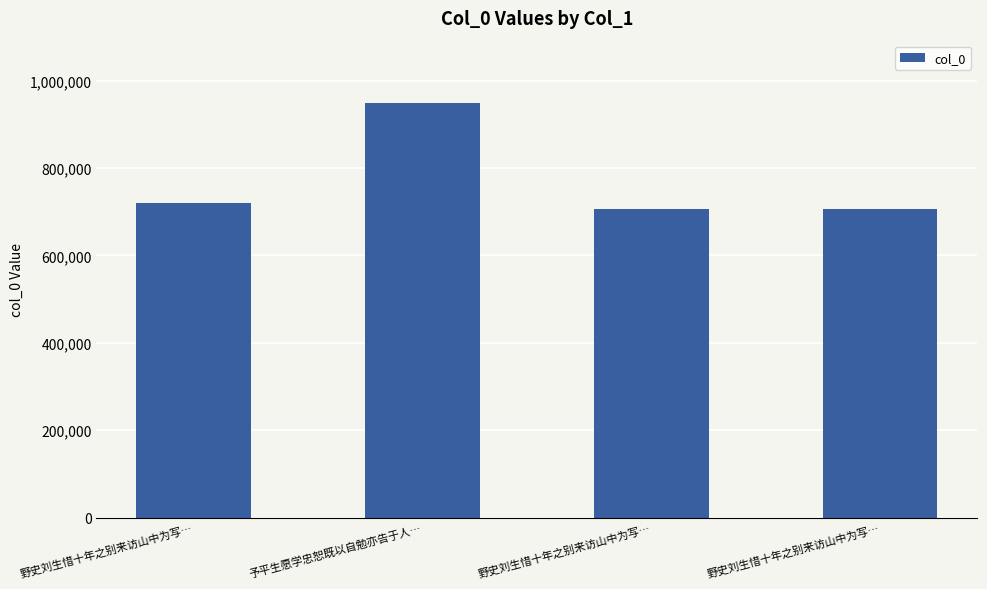

List the labels in order of value, largest first.

予平生愿学忠恕既以自勉亦告于人…, 野史刘生惜十年之别来访山中为写…, 野史刘生惜十年之别来访山中为写…, 野史刘生惜十年之别来访山中为写…